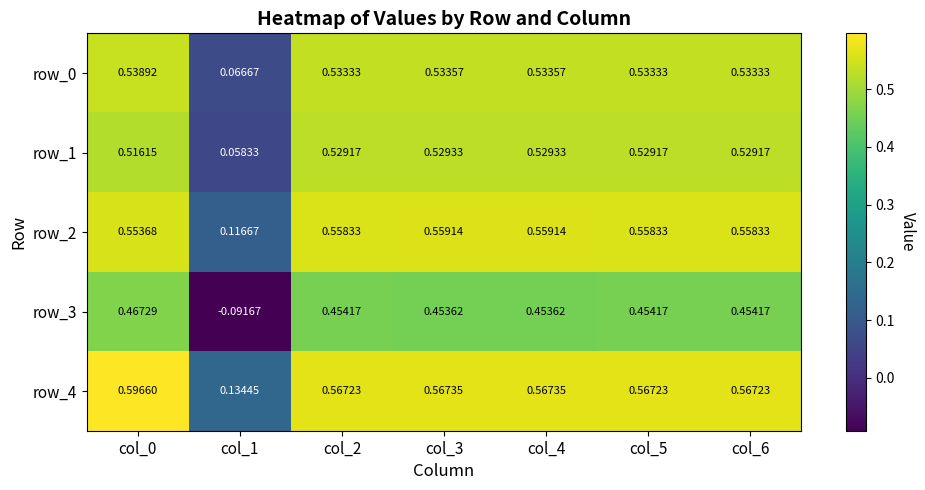

True or false: row_2 has a value of 0.8 at col_2.

False